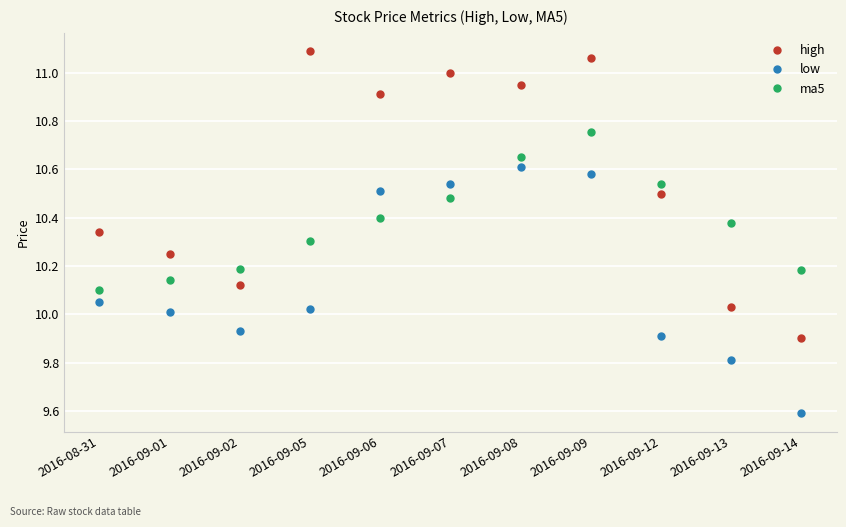

What is the spread (max minus min) of values at 2016-09-07?

0.5